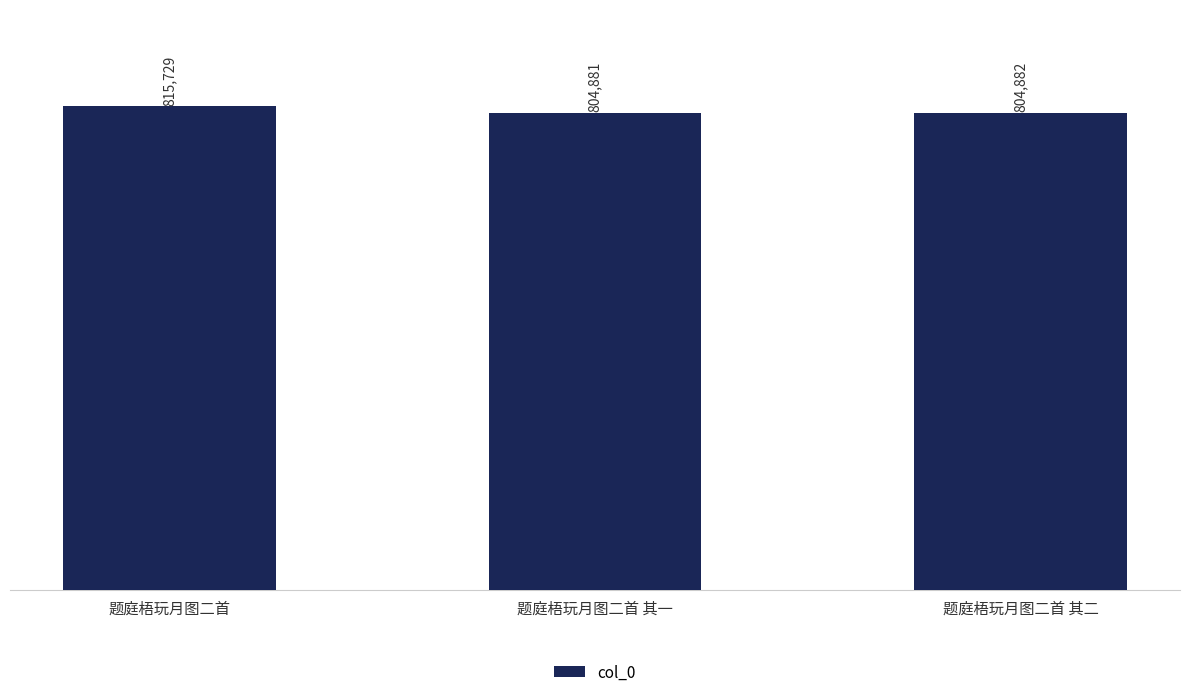

At which label is the value closest to 810305?

题庭梧玩月图二首 其二